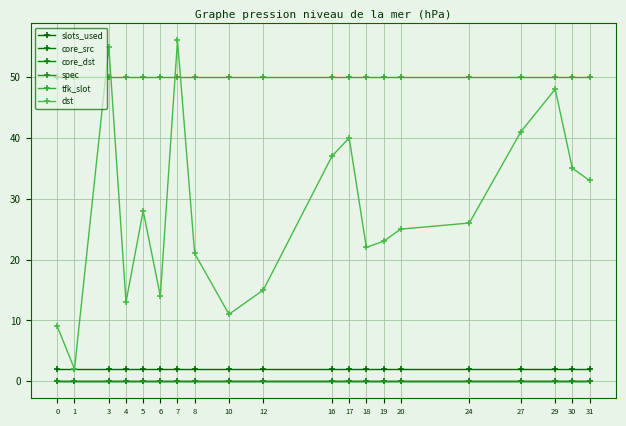

Does the chart have visible grid lines?

Yes